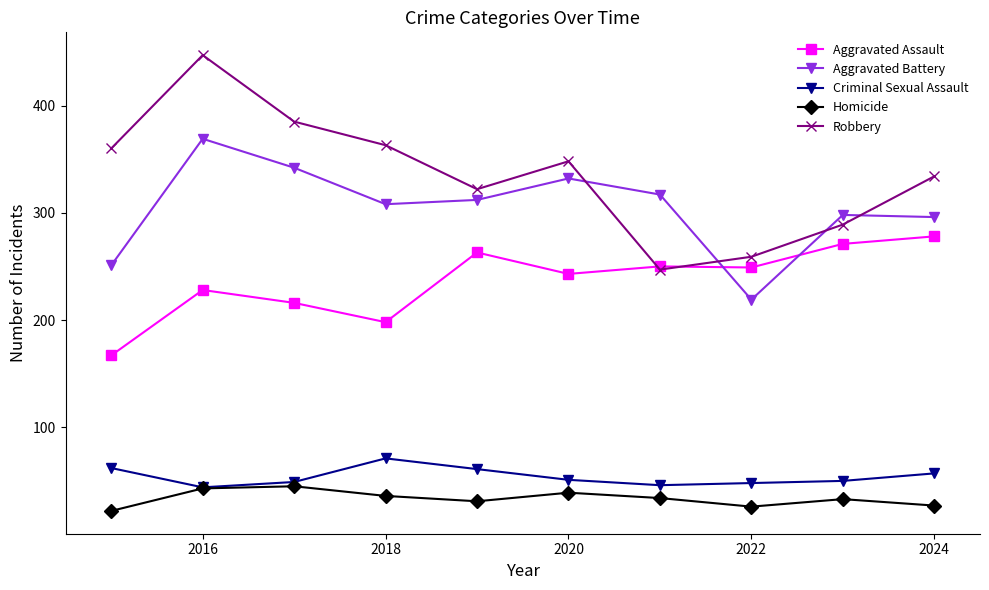

What is the value of the Criminal Sexual Assault point at the 3rd from the left?

49